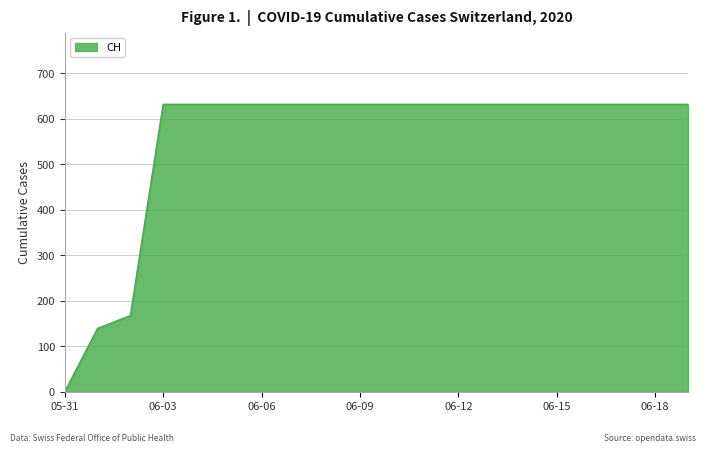

How many values are below 631?

3